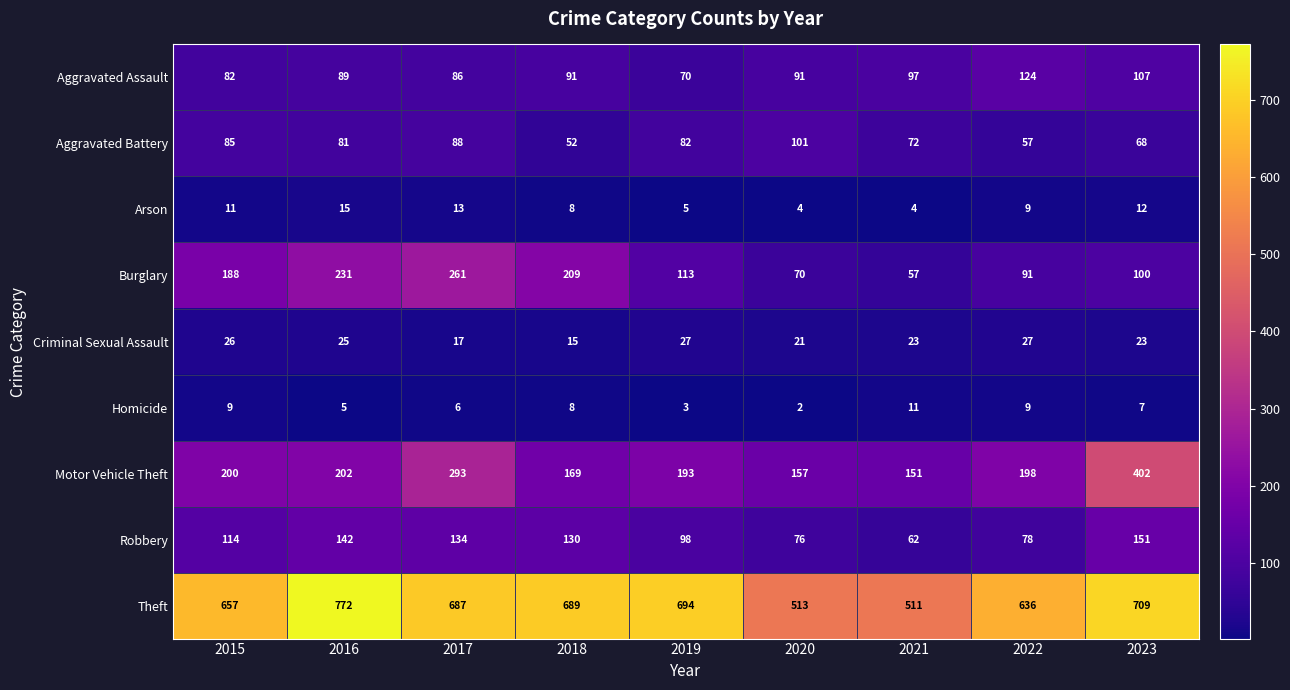

The value of Homicide at 2015 is 9. True or false?

True